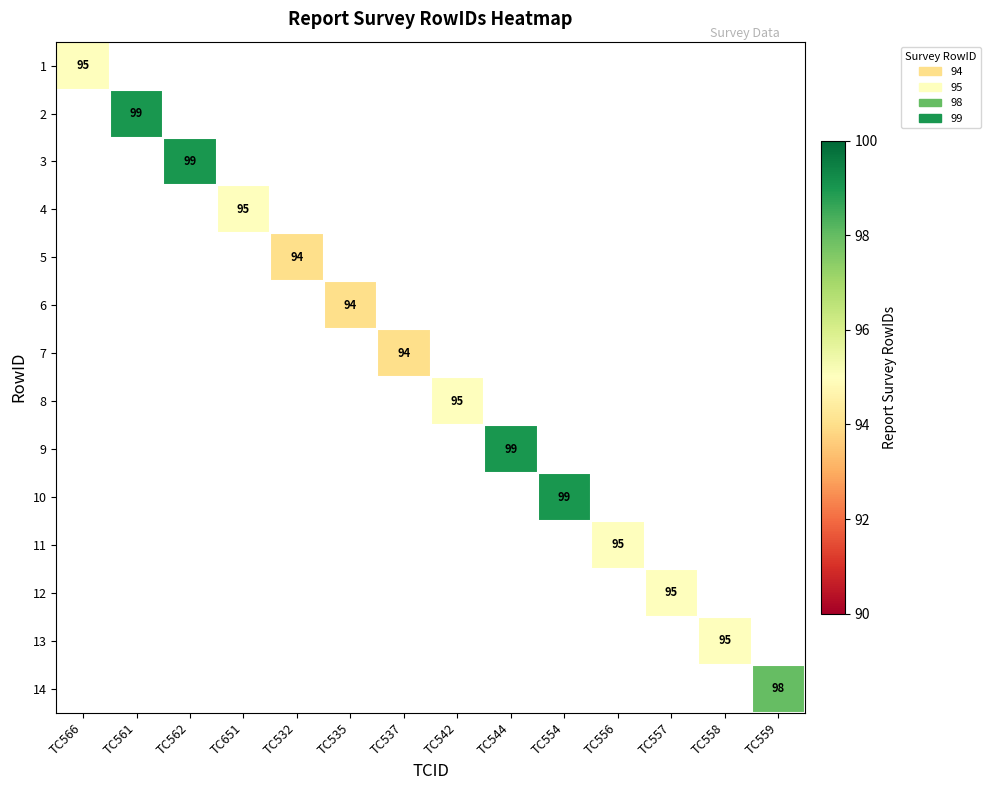

What is the greatest value displayed?

99.0